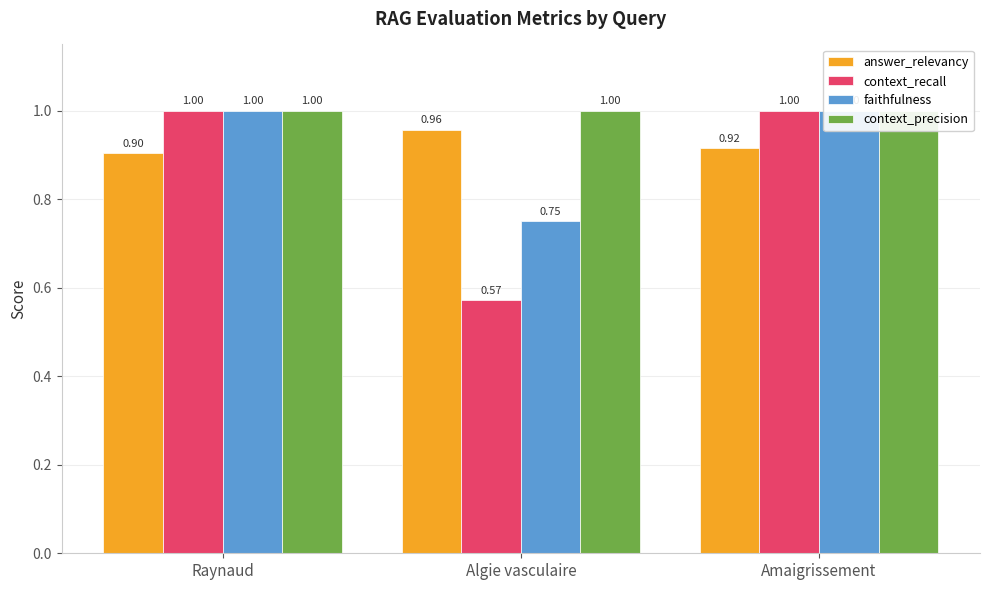

At how many categories does at least one series exceed 0?

3